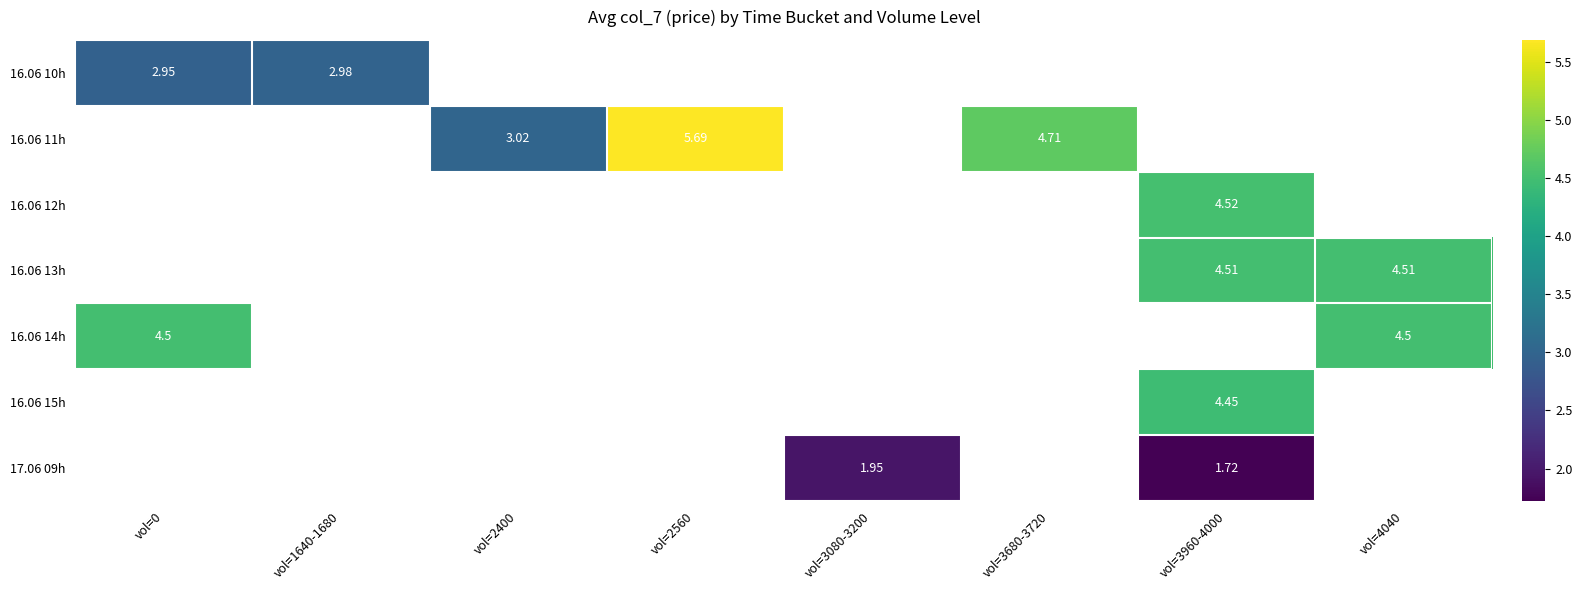

How many positive values does the 17.06 09h series have?

2